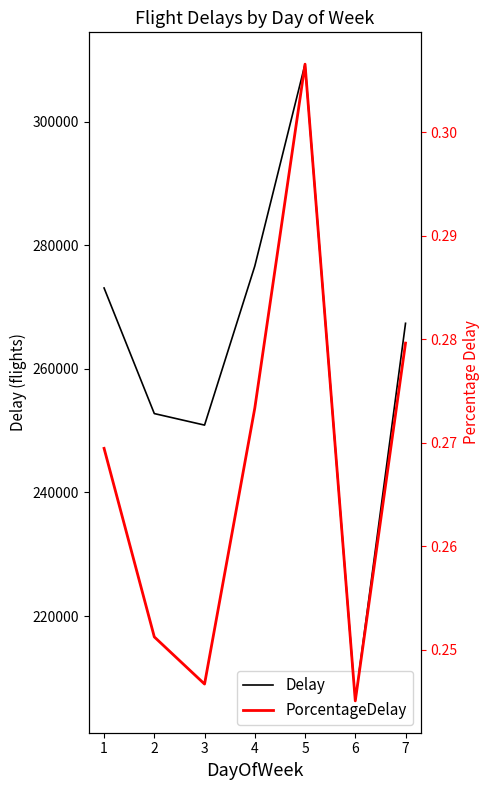

How many interior local valleys does the PorcentageDelay series have?

2